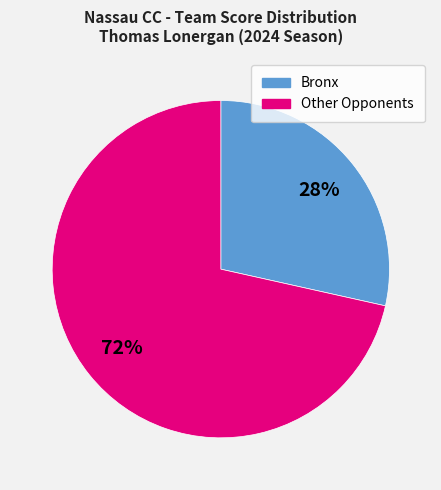

To the nearest percent, what is the average slice percentage?

50%